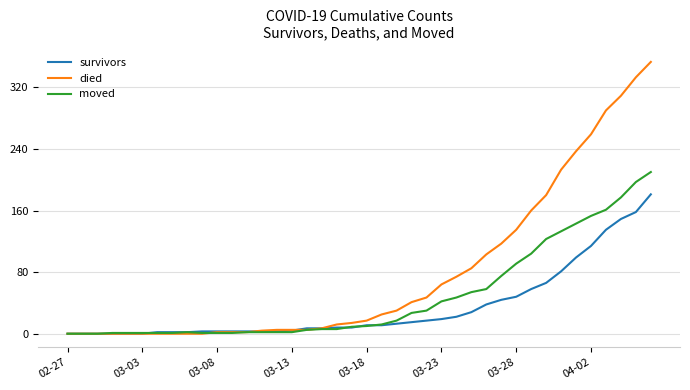

Rank the series by their average value, from lowest to highest.

survivors, moved, died